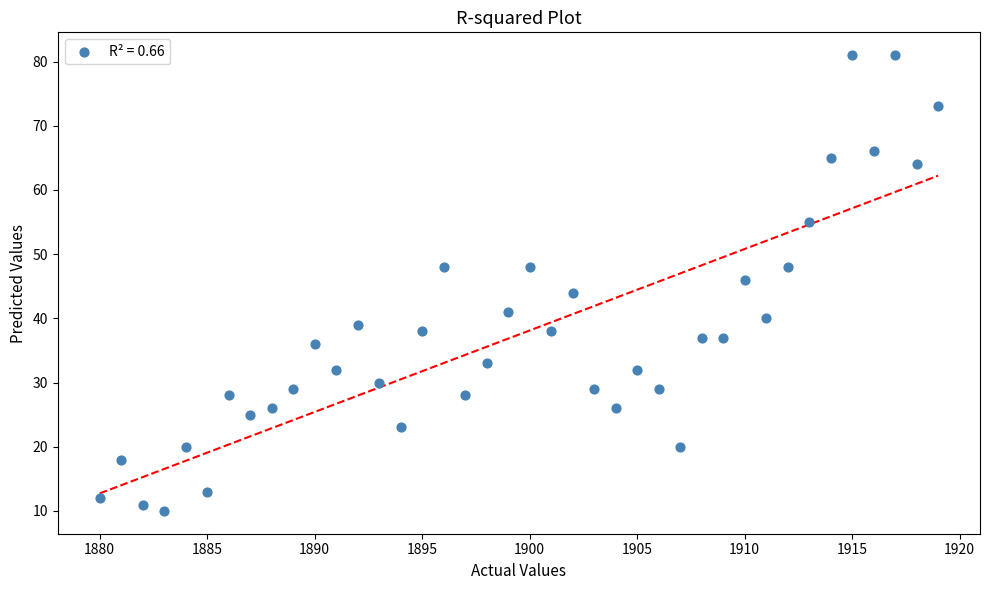

What is the range of X values (max minus min)?

39